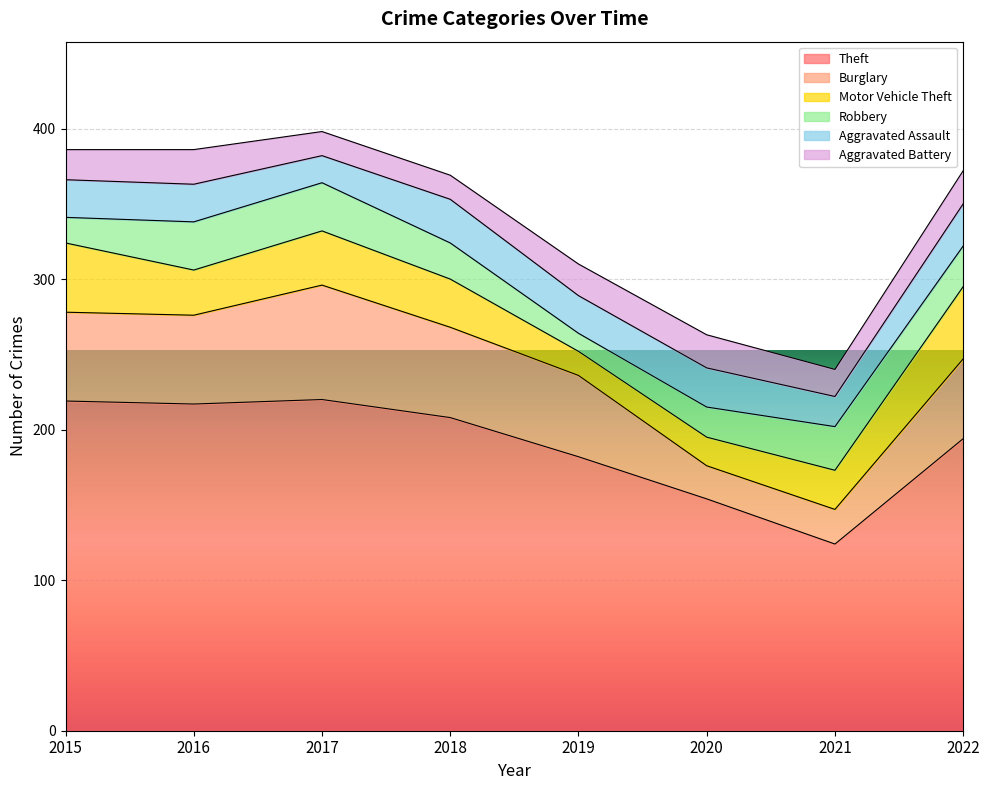

True or false: Aggravated Battery and Aggravated Assault intersect in this chart.

False